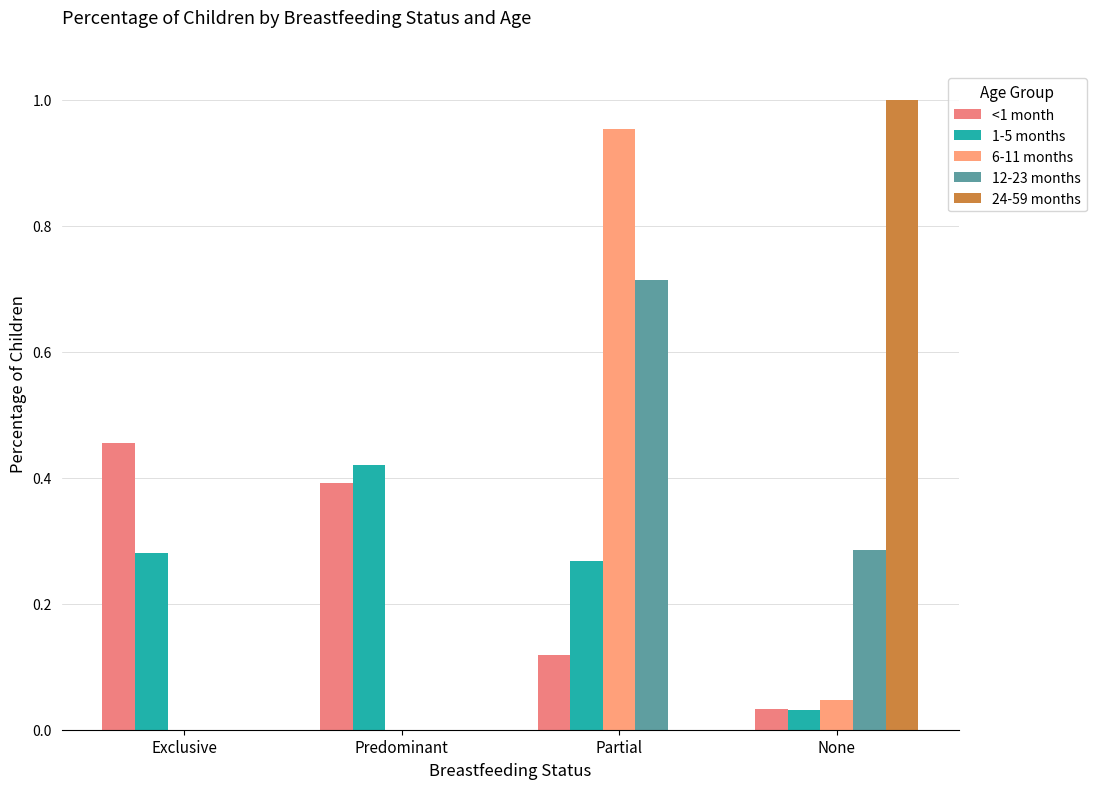

What is the sum of the <1 month values at Predominant and Partial?

0.5